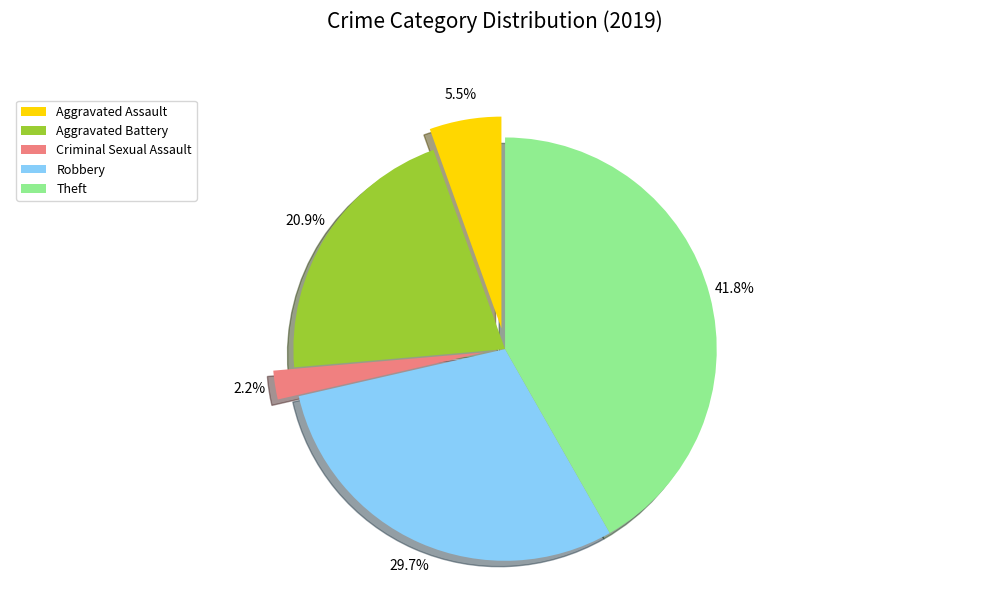

Which category has the biggest portion of the pie?

Theft